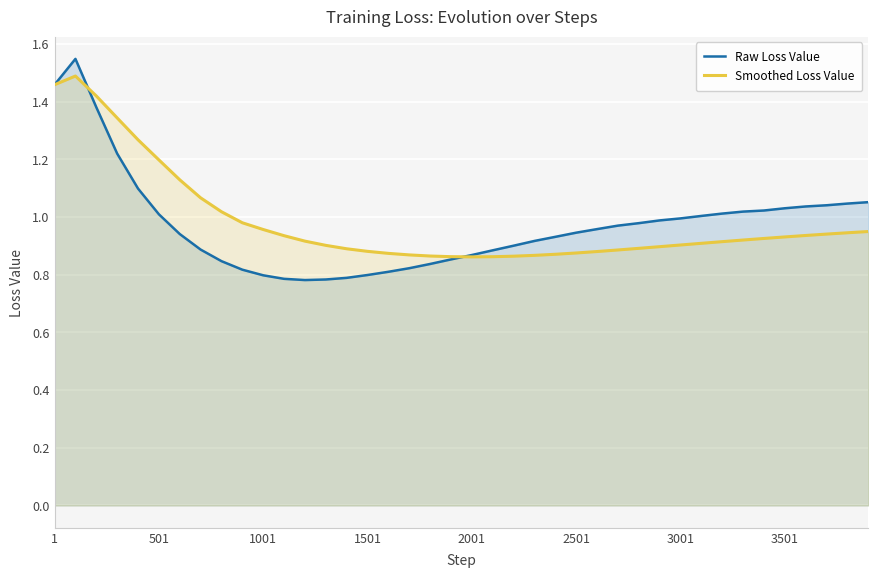

True or false: Smoothed Loss Value and Raw Loss Value cross at least once.

True